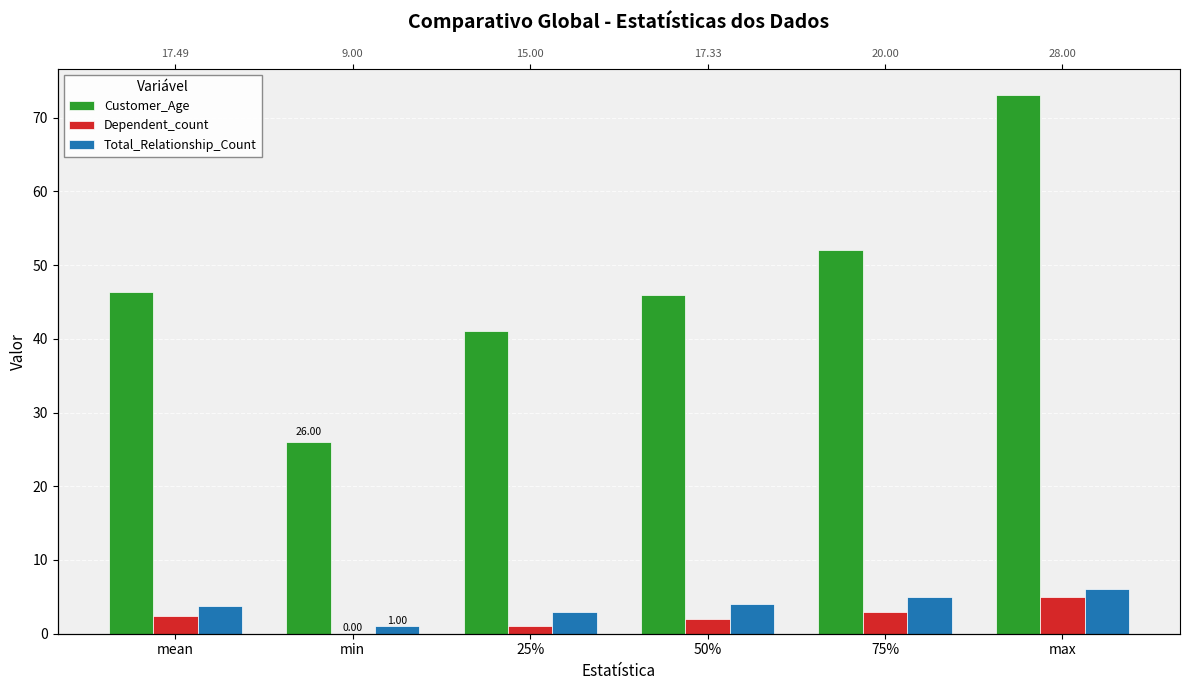

Reading left to right, list all the values displayed in this chart.

Customer_Age: mean=46.3	min=26.0	25%=41.0	50%=46.0	75%=52.0	max=73.0
Dependent_count: mean=2.3	min=0.0	25%=1.0	50%=2.0	75%=3.0	max=5.0
Total_Relationship_Count: mean=3.8	min=1.0	25%=3.0	50%=4.0	75%=5.0	max=6.0